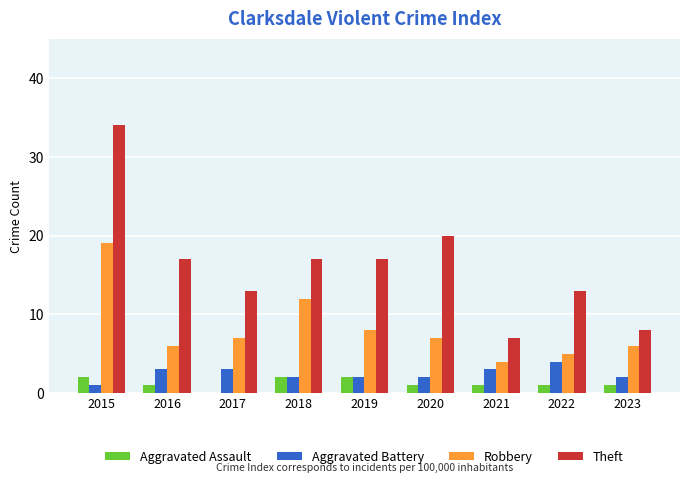

What is the sum of the Theft values at 2016 and 2020?

37